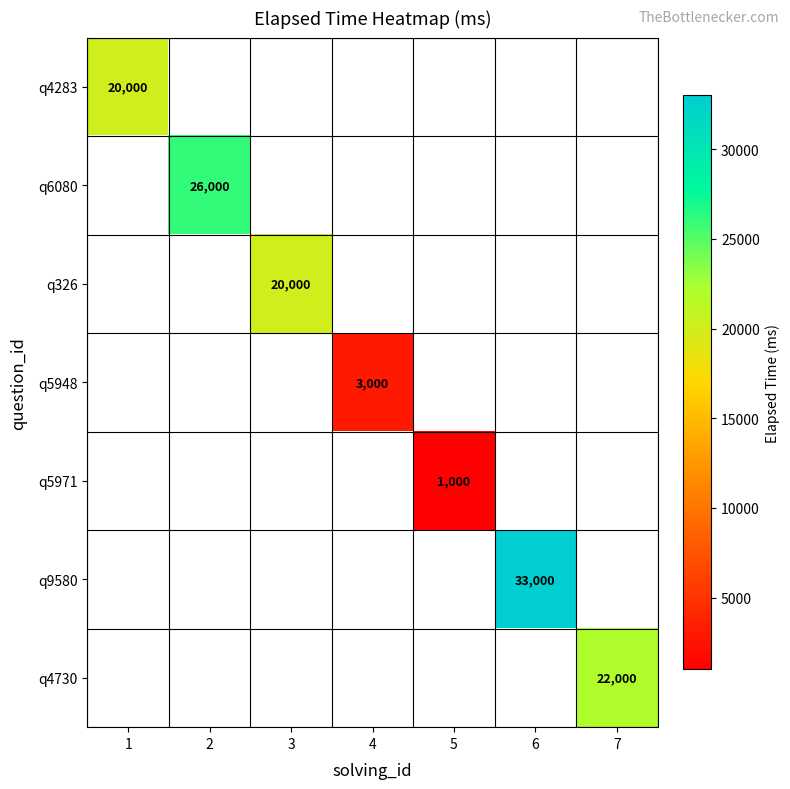

The q326 series shows 20000 at 3. True or false?

True